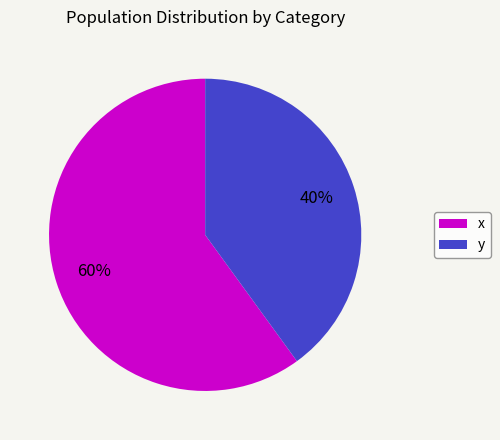

Which slice is the smallest?

y